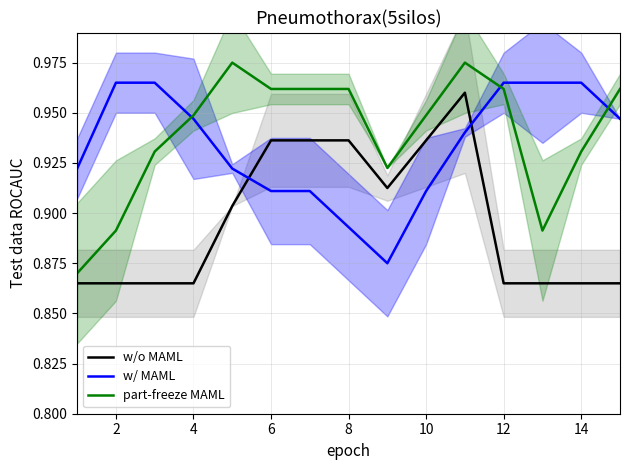

Which series ends up on top after the final intersection of w/ MAML and w/o MAML?

w/ MAML